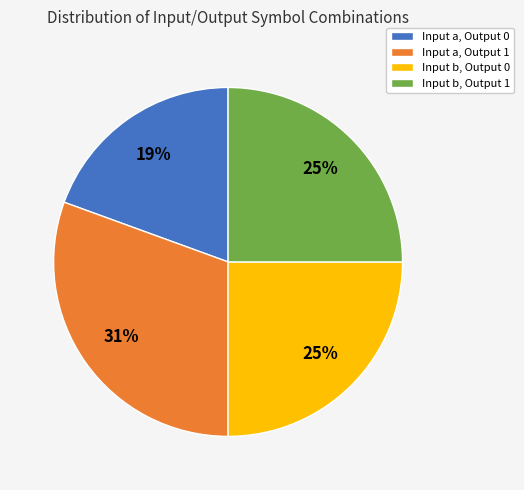

Do Input b, Output 0 and Input a, Output 1 together represent more than half of the pie?

Yes